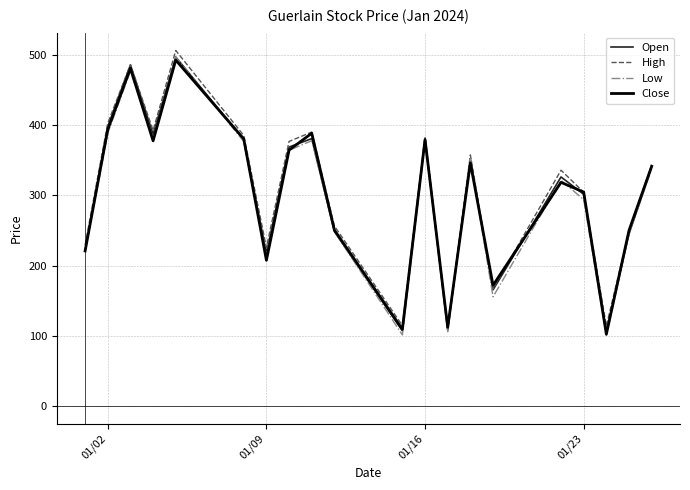

What is the smallest value displayed?

100.9